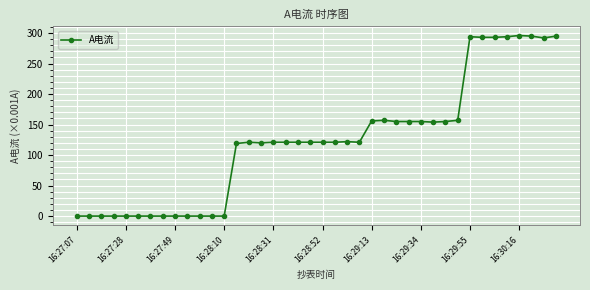

What is the value of the 28th point from the left?

155